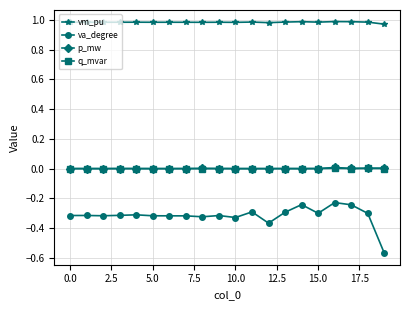

Count the number of data series in this chart.

4